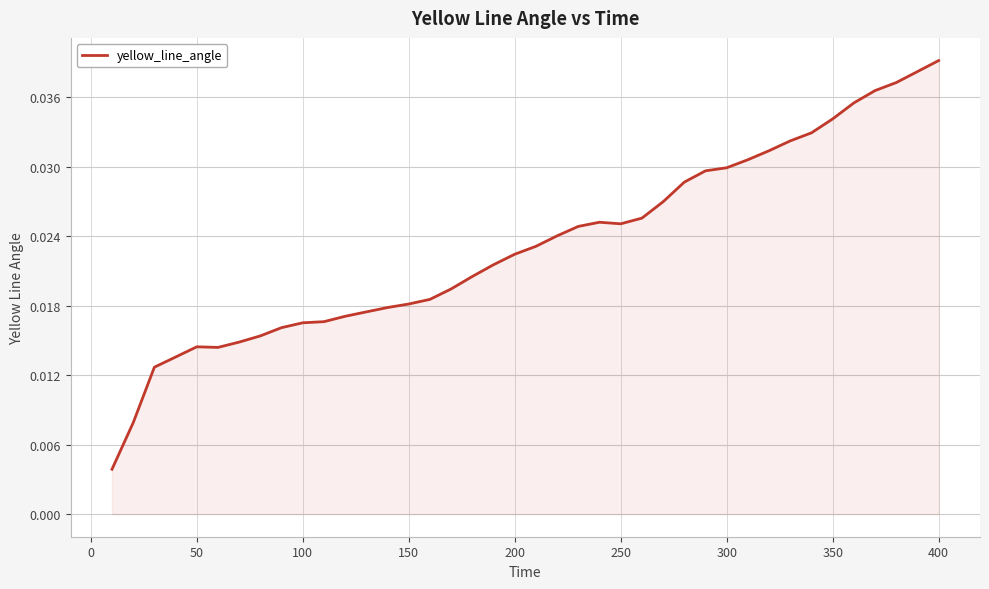

Which label corresponds to the largest value in the chart?

400